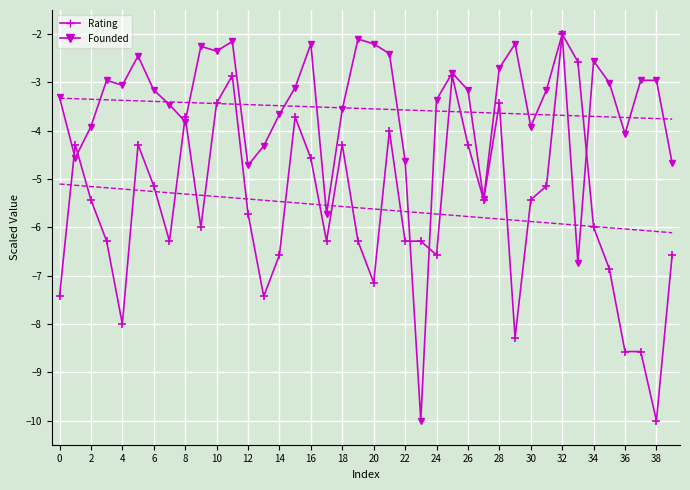

Which category has the highest value across all series?

32